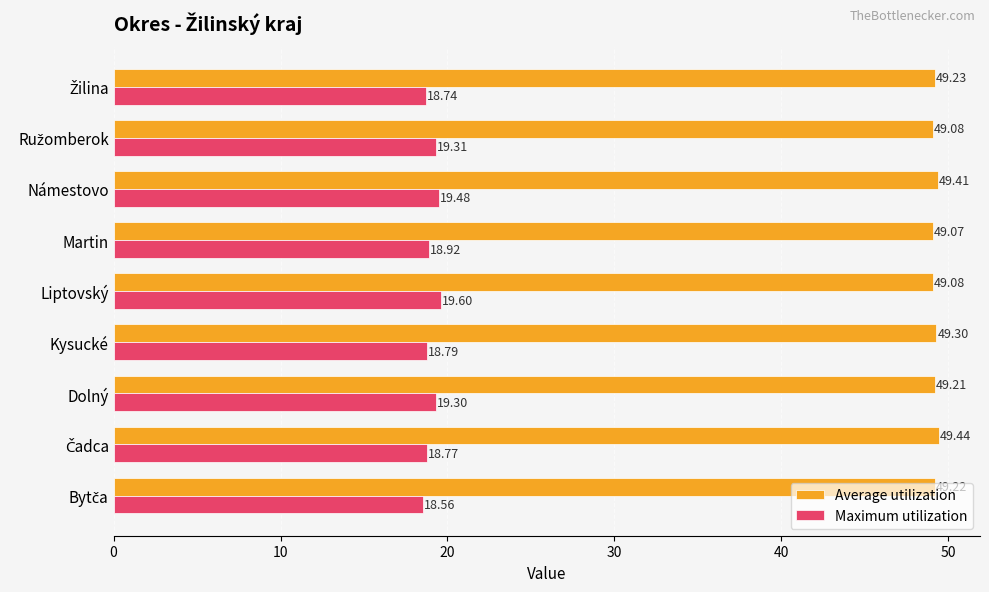

What are all the series names shown in the legend?

Average utilization, Maximum utilization